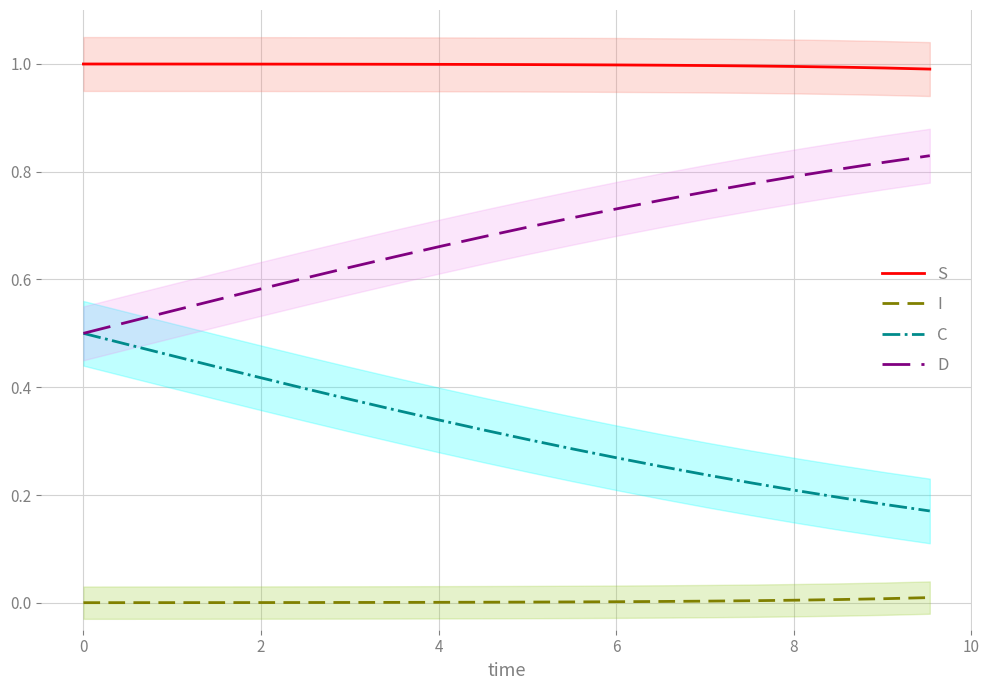

What is the value of the S point at the 3rd from the left?

1.0